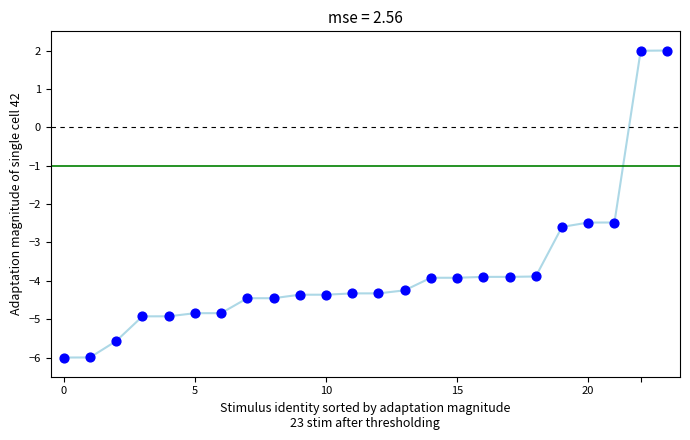

What is the range of Y values (max minus min)?

8.0